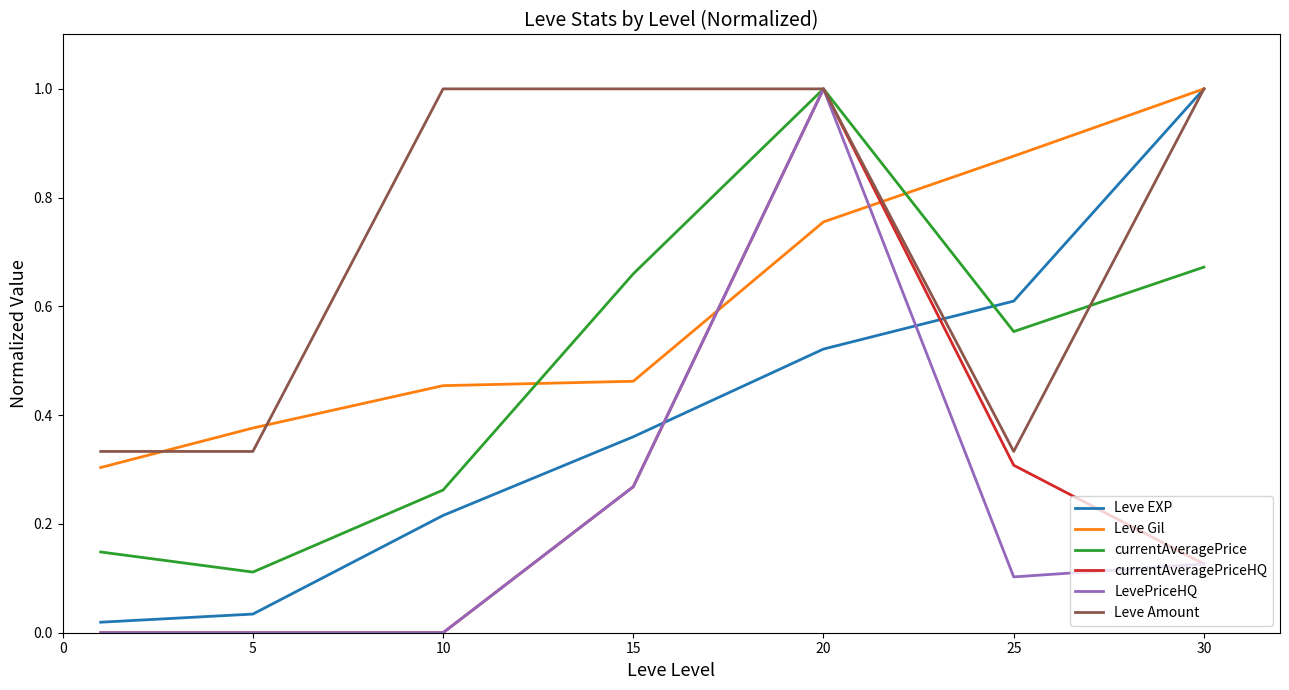

At how many categories does at least one series exceed 0?

7